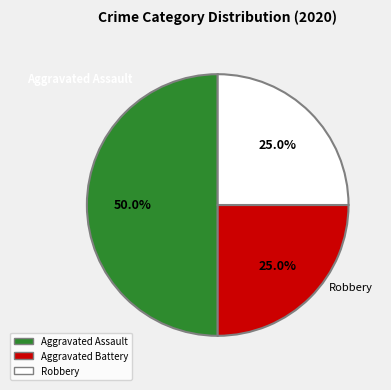

To the nearest percent, what percentage of the pie is Aggravated Battery?

25%